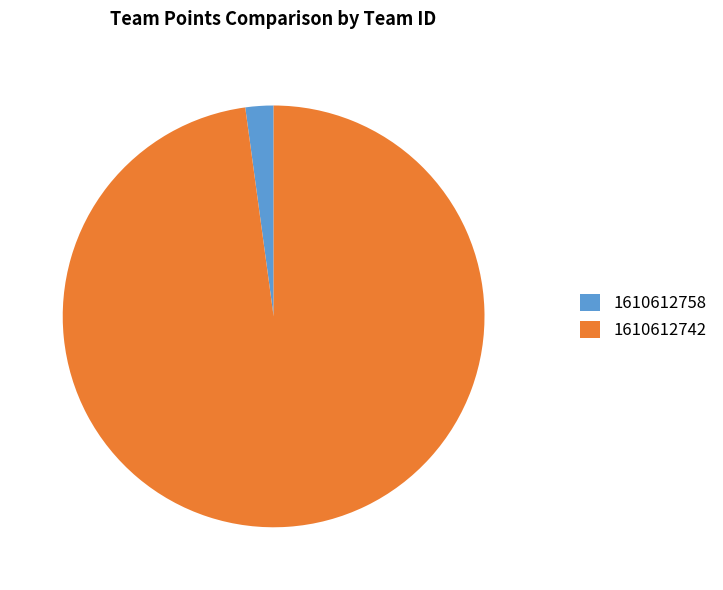

Rank the categories by value from lowest to highest.

1610612758, 1610612742